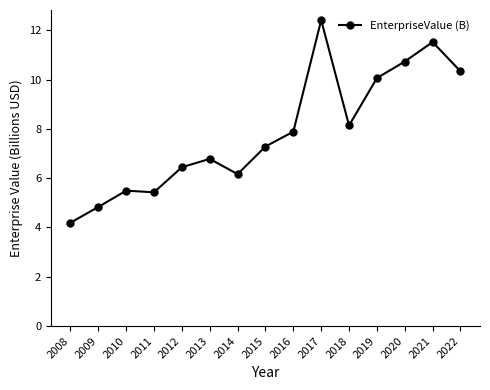

Is it true that the value at 2014 is 2.5?

False